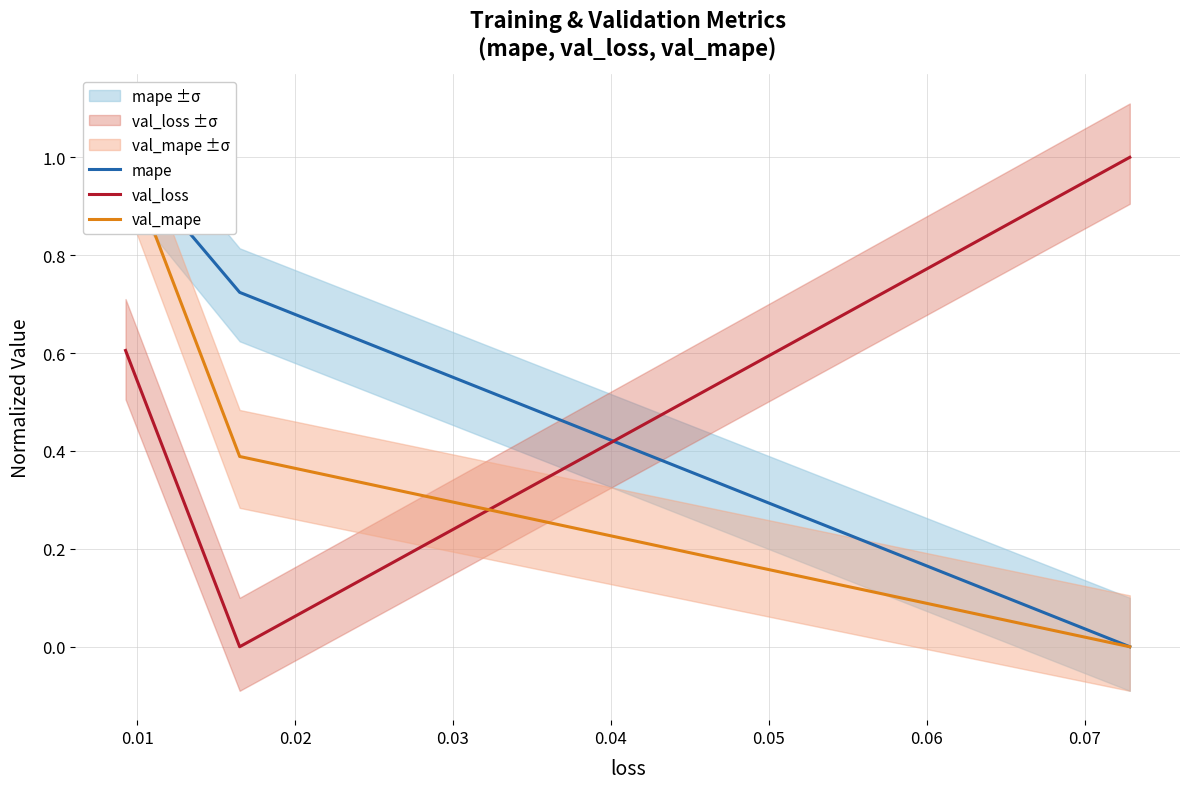

Which series has the largest total across all categories?

mape